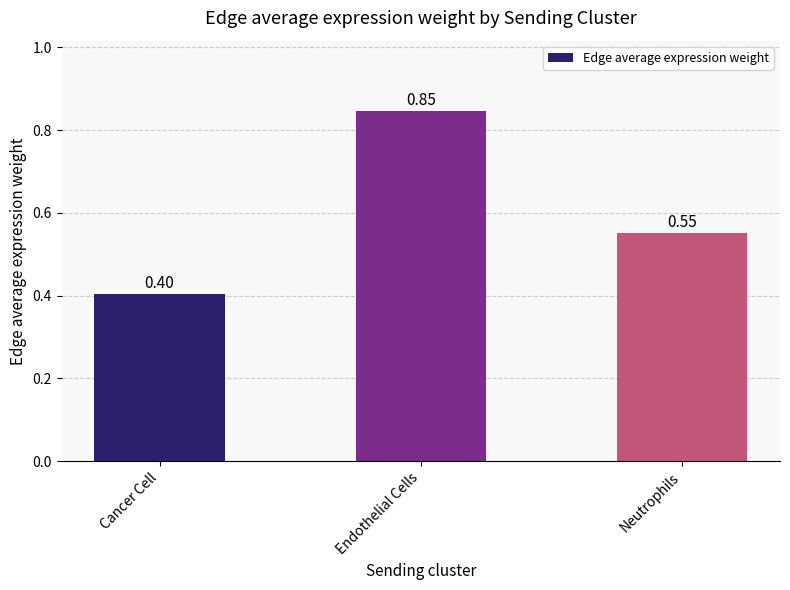

What is the sum of the values at Endothelial Cells and Cancer Cell?

1.3